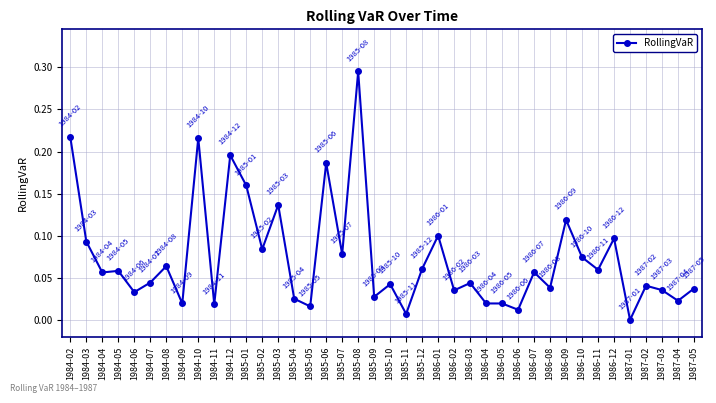

True or false: there are more than 2 points higher than both neighbors.

True